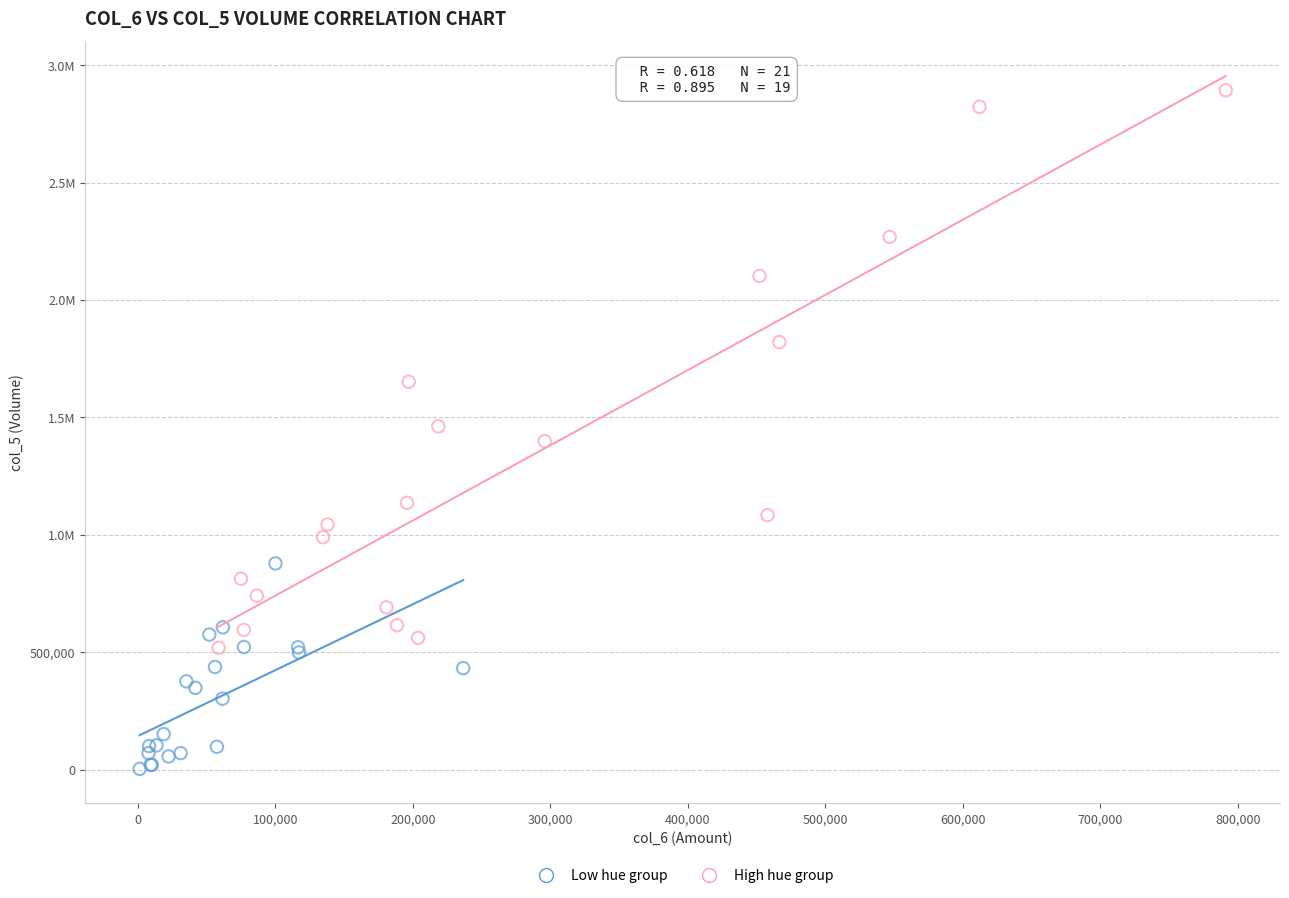

What are all the series names shown in the legend?

Low hue group, High hue group